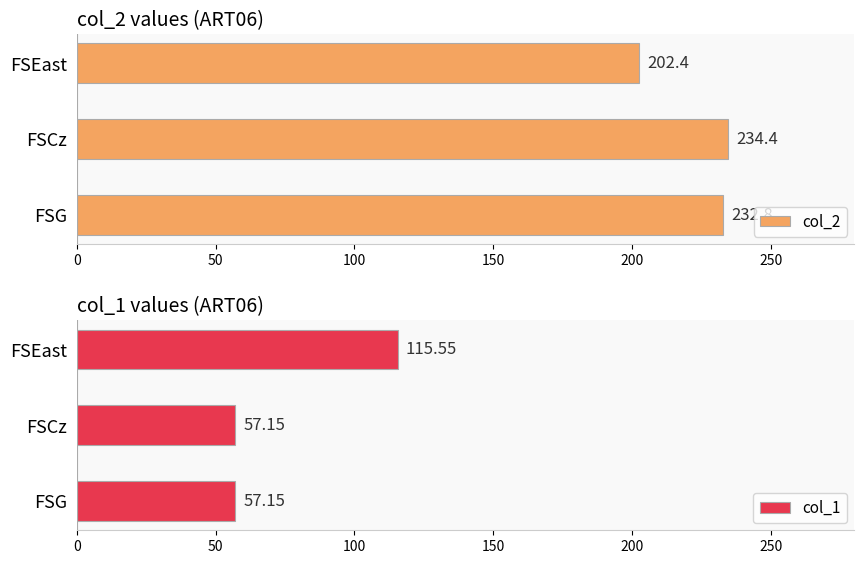

What is the maximum value shown in the chart?

234.4